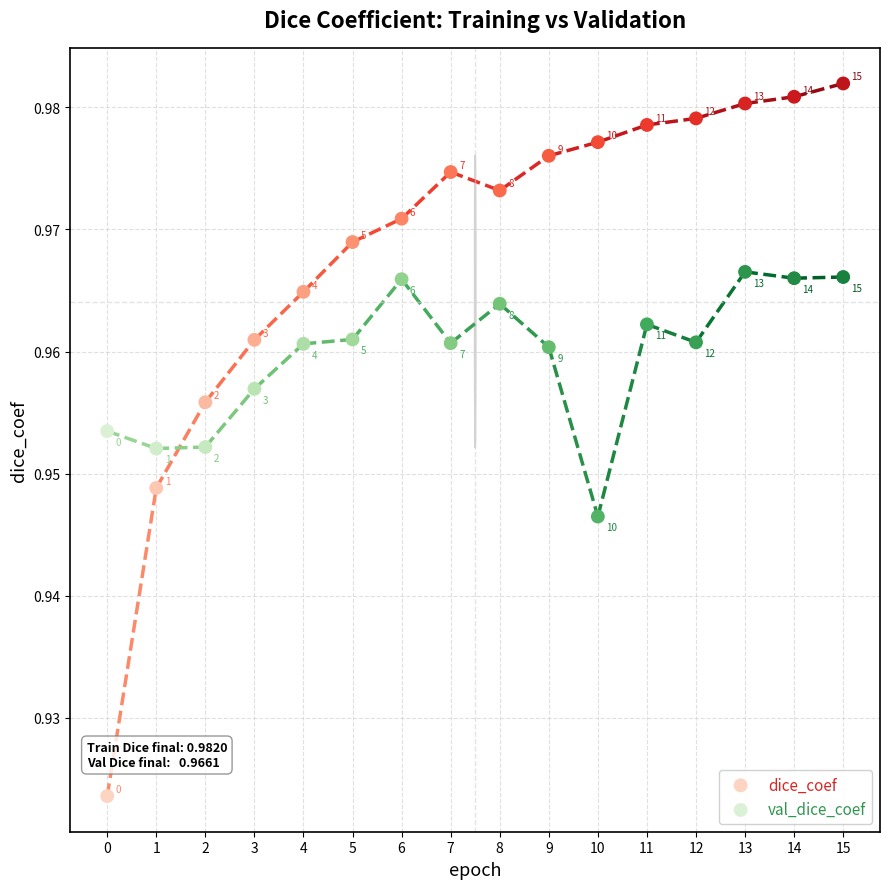

Which series contains the lowest Y value?

dice_coef